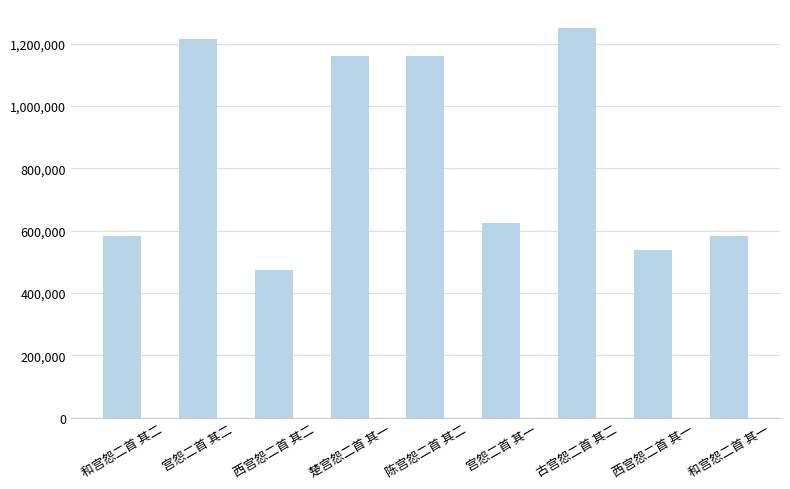

Is it true that the value at 宫怨二首 其一 is 990801?

False